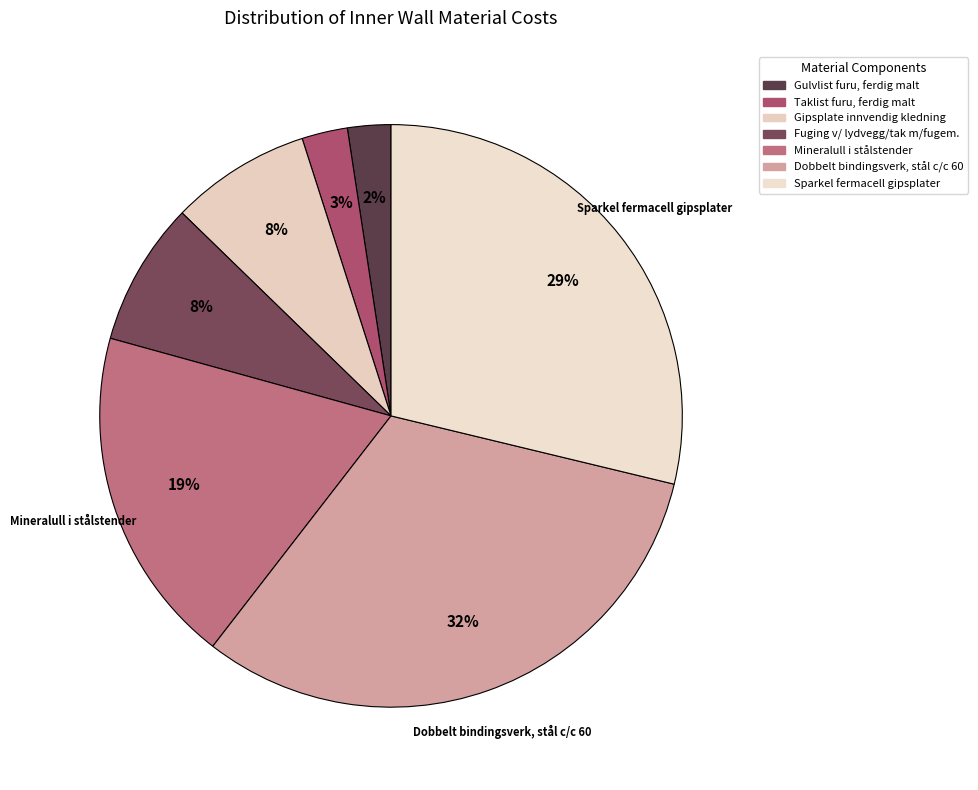

The Sparkel fermacell gipsplater slice represents 29% of the pie. True or false?

True